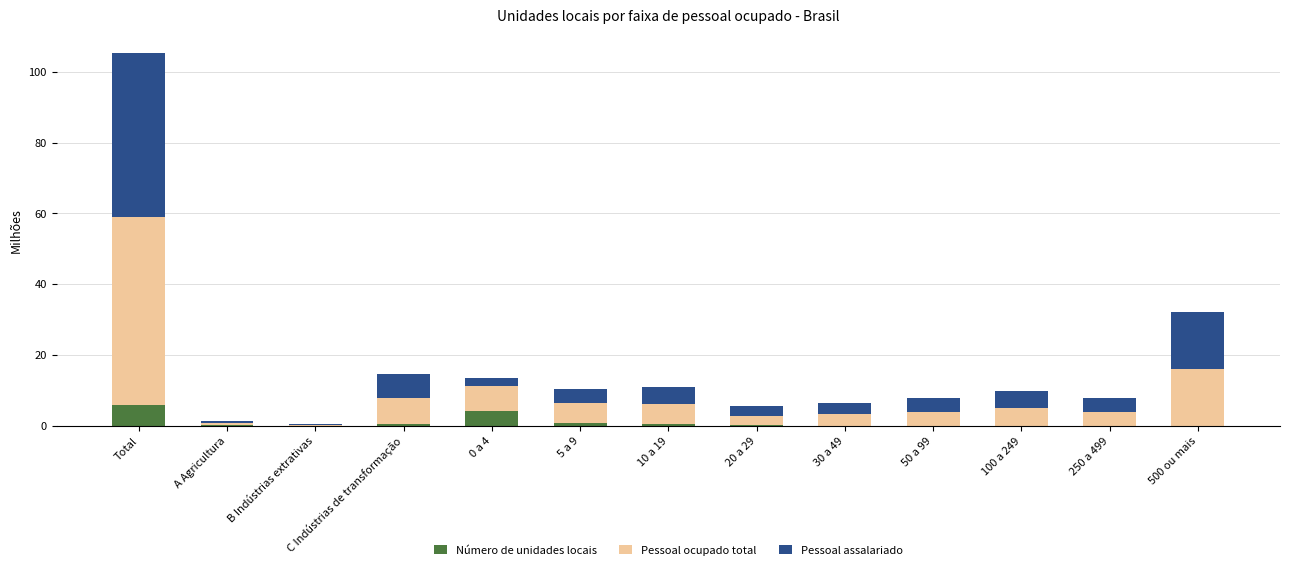

What are all the series names shown in the legend?

Número de unidades locais, Pessoal ocupado total, Pessoal assalariado